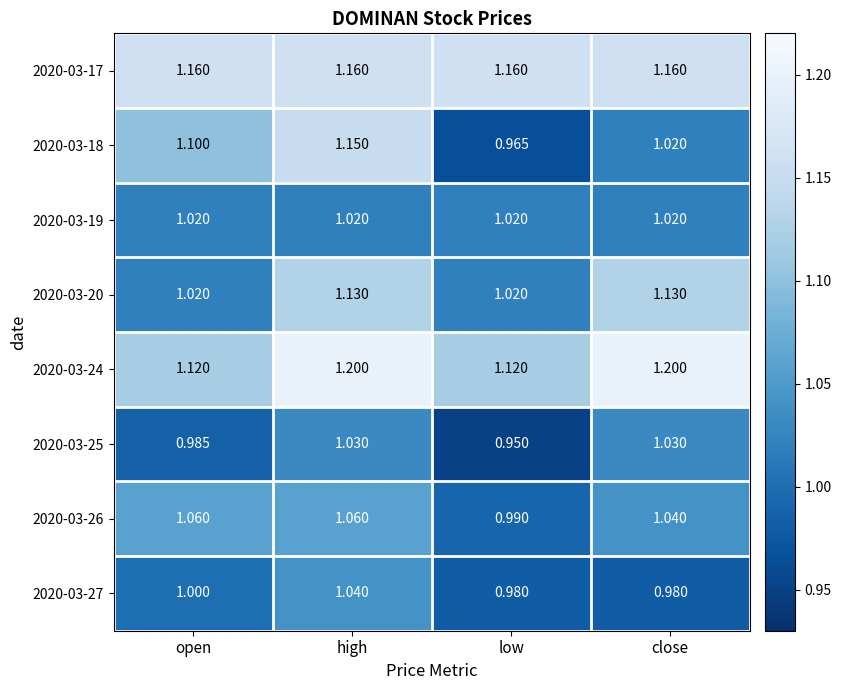

Where does the 2020-03-18 series first go above 1?

open